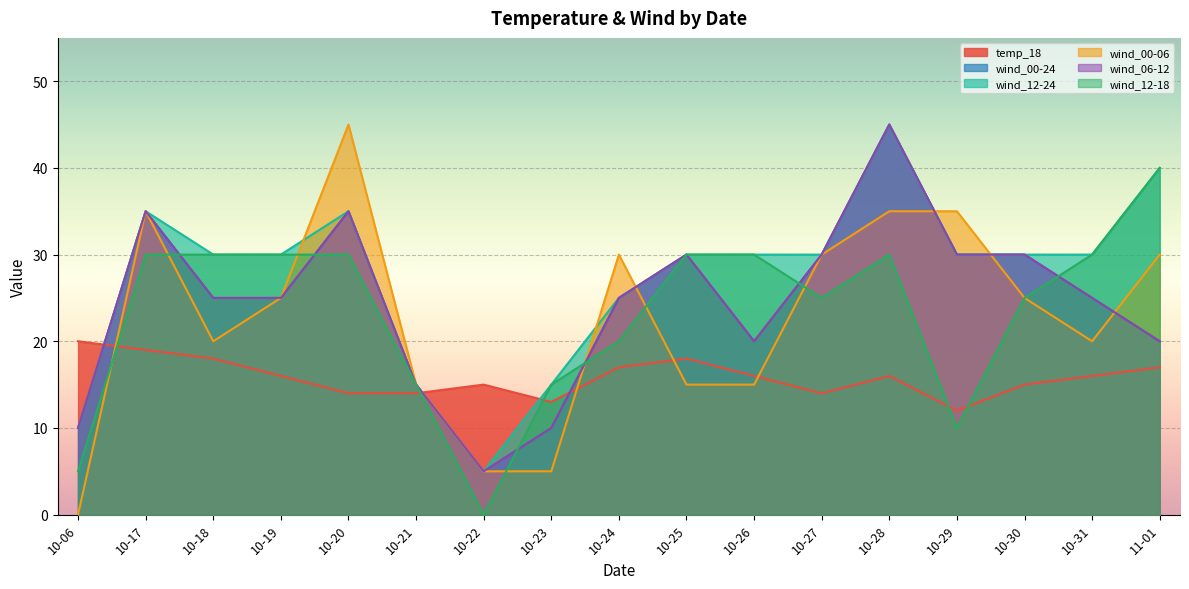

Which series has the largest range (max minus min)?

wind_00-06